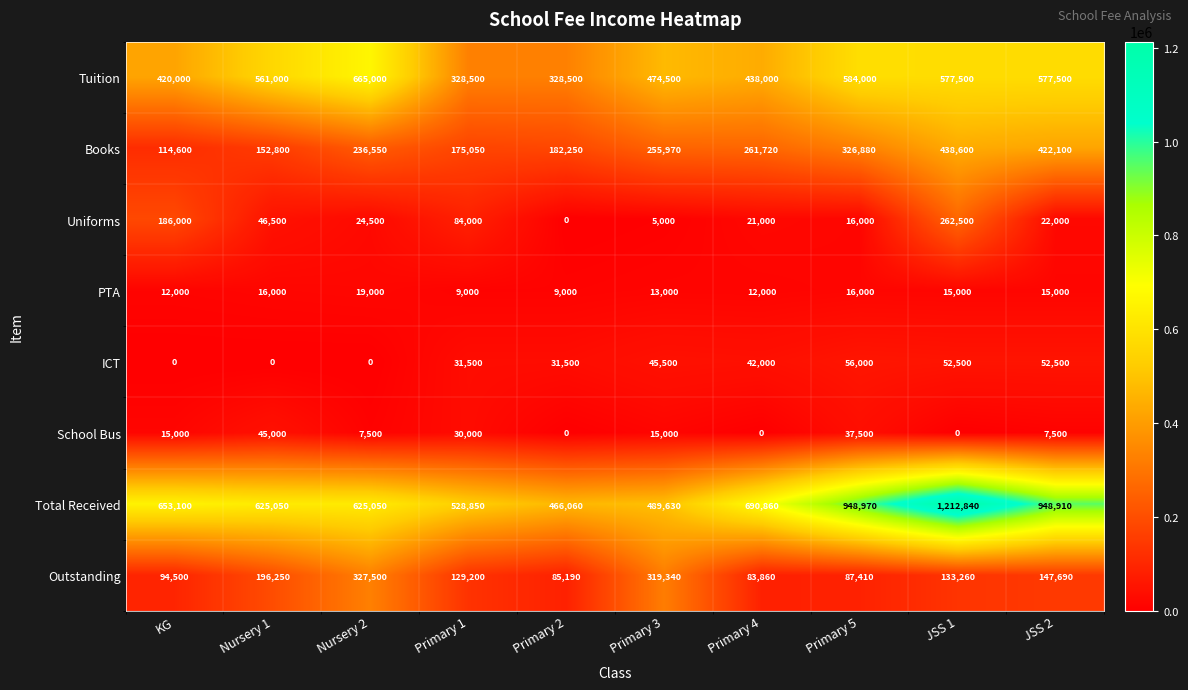

How many series are shown in this chart?

8